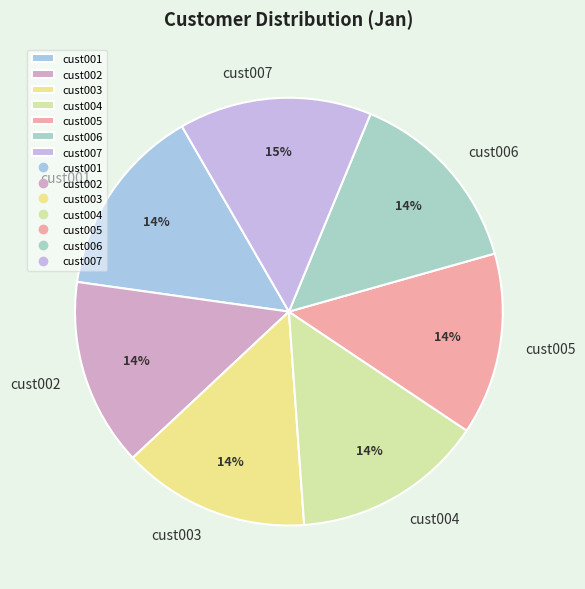

Approximately how many times larger is the value at cust005 compared to cust006?

1.0